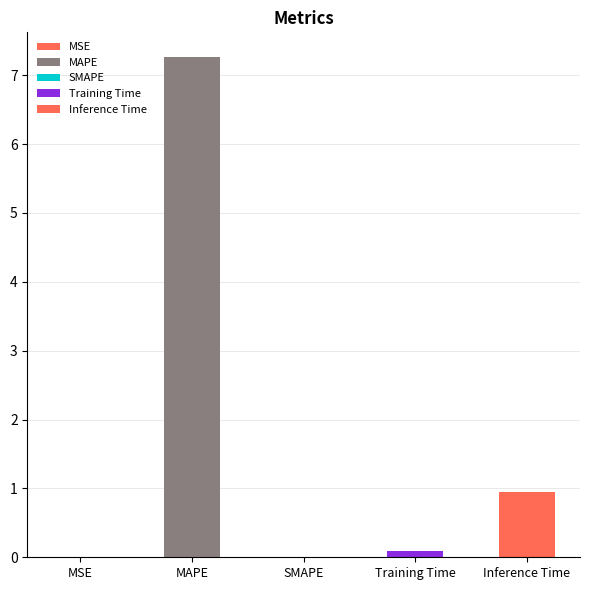

What is the value of the 2nd bar from the left?

7.3